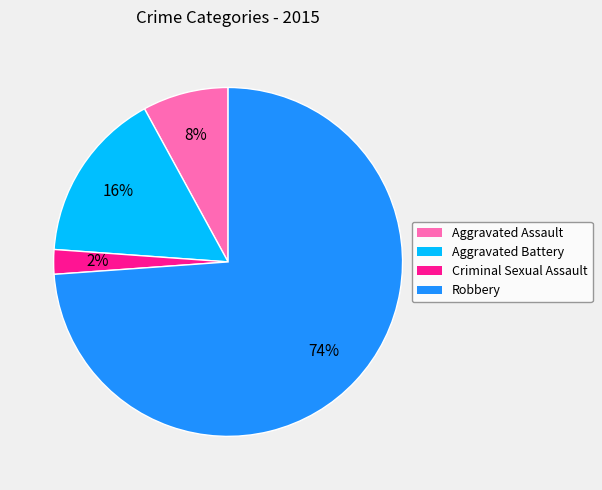

Rank the categories by value from highest to lowest.

Robbery, Aggravated Battery, Aggravated Assault, Criminal Sexual Assault